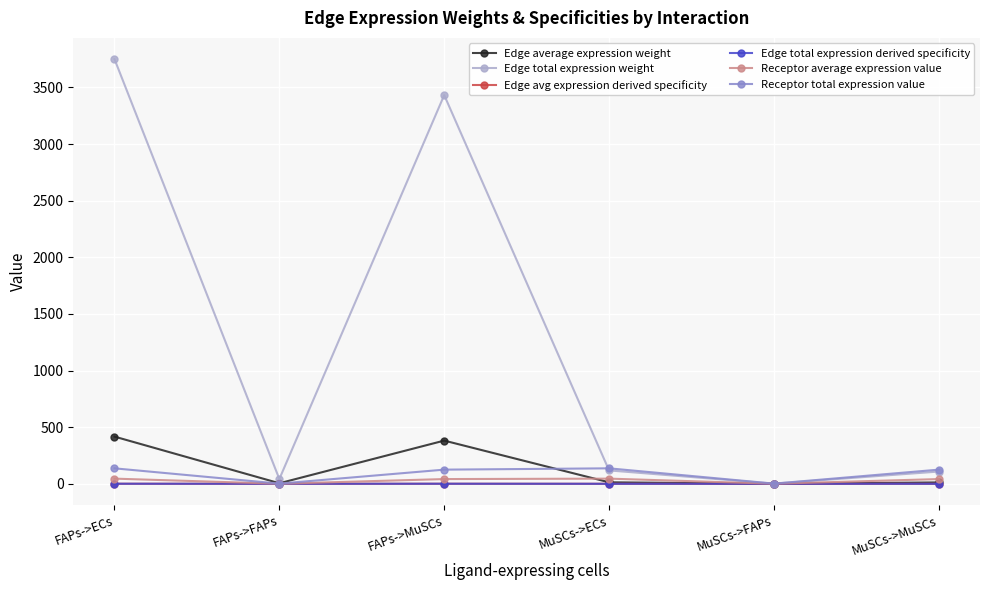

Is it true that Receptor average expression value equals 0.2 at FAPs->FAPs?

False